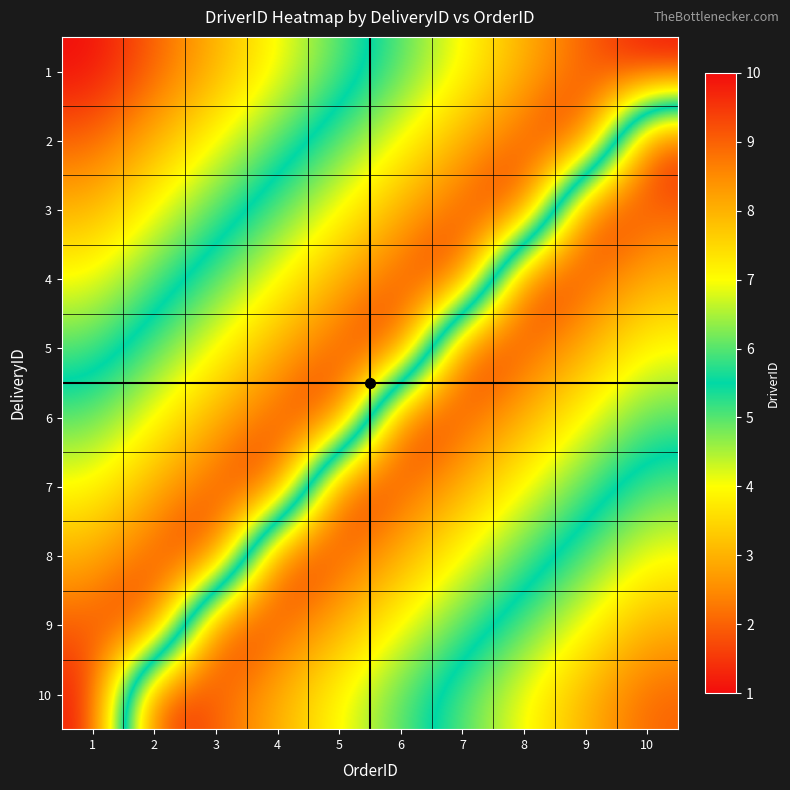

Reading left to right, transcribe all the data shown in this chart.

1: 1=1	2=2	3=3	4=4	5=5	6=6	7=7	8=8	9=9	10=10
2: 1=2	2=3	3=4	4=5	5=6	6=7	7=8	8=9	9=10	10=1
3: 1=3	2=4	3=5	4=6	5=7	6=8	7=9	8=10	9=1	10=2
4: 1=4	2=5	3=6	4=7	5=8	6=9	7=10	8=1	9=2	10=3
5: 1=5	2=6	3=7	4=8	5=9	6=10	7=1	8=2	9=3	10=4
6: 1=6	2=7	3=8	4=9	5=10	6=1	7=2	8=3	9=4	10=5
7: 1=7	2=8	3=9	4=10	5=1	6=2	7=3	8=4	9=5	10=6
8: 1=8	2=9	3=10	4=1	5=2	6=3	7=4	8=5	9=6	10=7
9: 1=9	2=10	3=1	4=2	5=3	6=4	7=5	8=6	9=7	10=8
10: 1=10	2=1	3=2	4=3	5=4	6=5	7=6	8=7	9=8	10=9